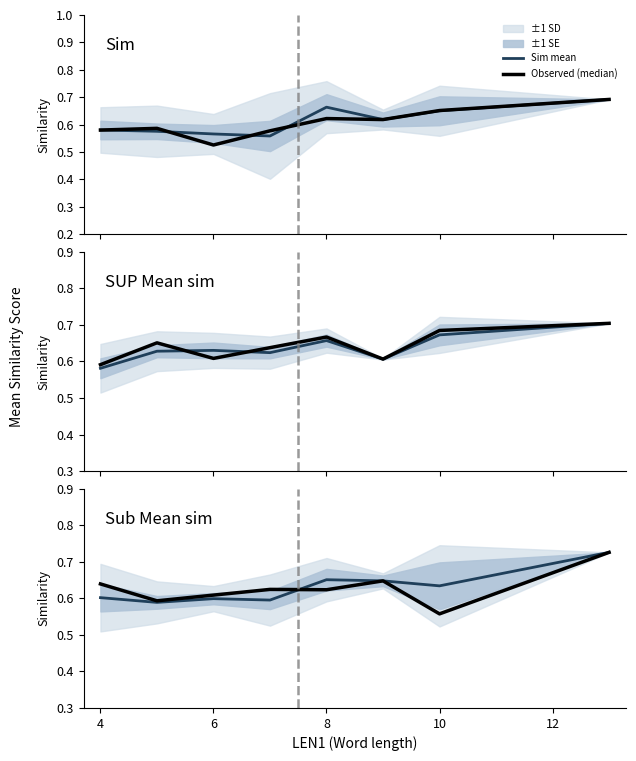

The value of Sim mean at 8 is 0.7. True or false?

True